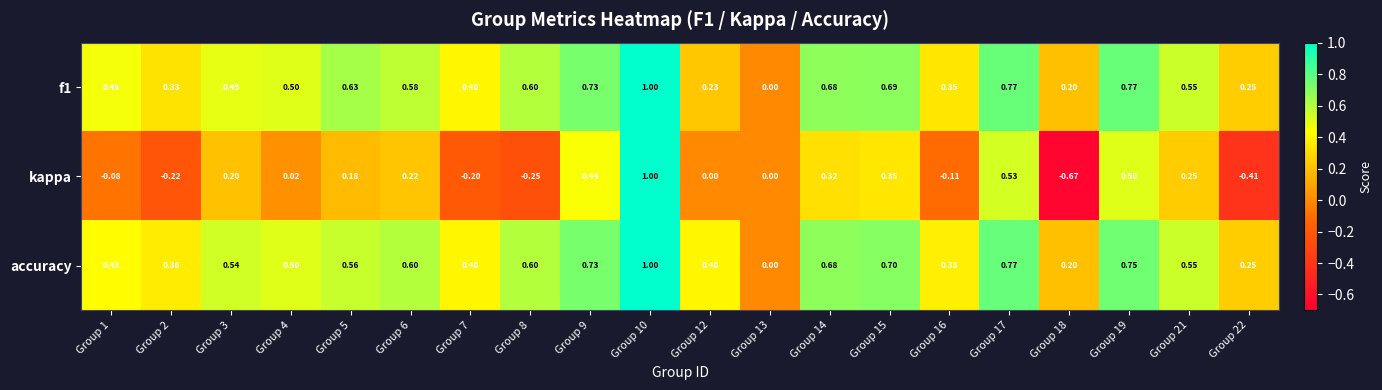

Between Group 4 and Group 15, which series saw the biggest shift?

kappa